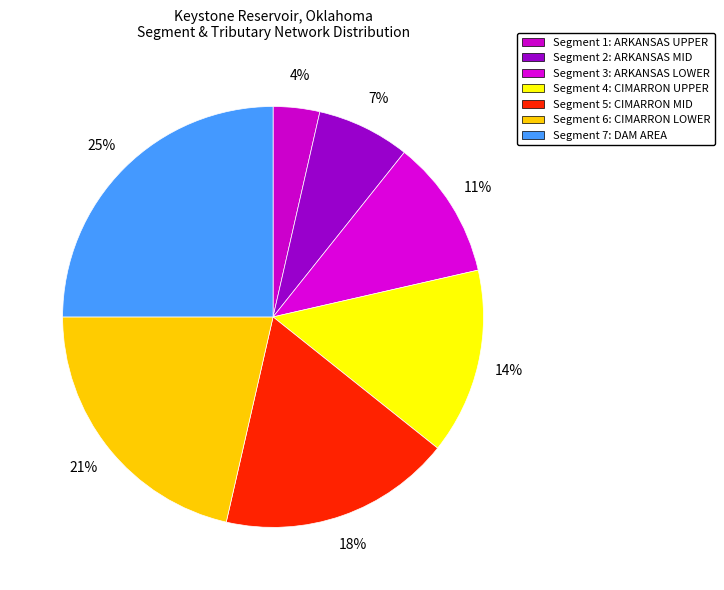

How many segments does this pie chart have?

7